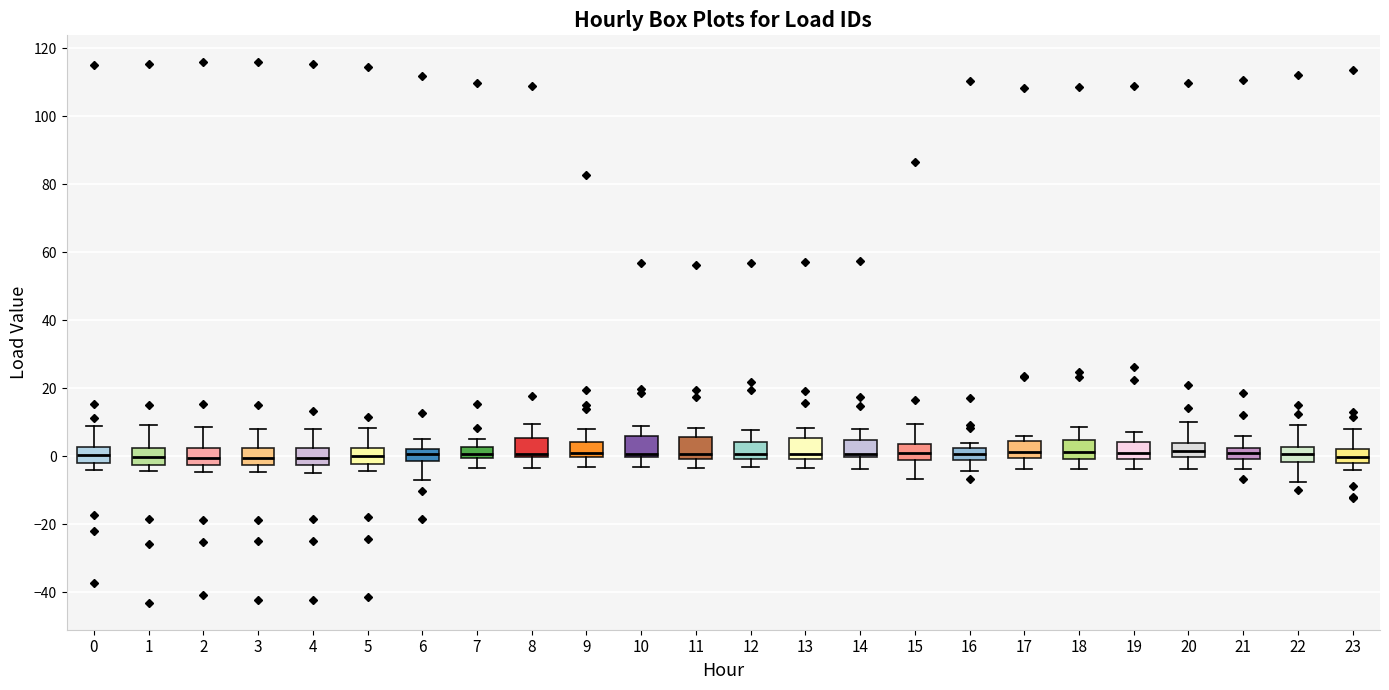

Reading left to right, transcribe this box plot: for each box, give where its median line is, the range the box spans, and where its two whiskers end, as read against the y-axis. The values are not printed on the chart, so give them approximately, as read against the axis.

0: median 0, box -2 to 2, whiskers -4 to 8
1: median 0, box -2 to 2, whiskers -4 to 10
2: median 0, box -2 to 2, whiskers -4 to 8
3: median 0, box -2 to 2, whiskers -4 to 8
4: median 0, box -2 to 2, whiskers -4 to 8
5: median 0, box -2 to 2, whiskers -4 to 8
6: median 0, box -2 to 2, whiskers -6 to 4
7: median 0 (inside the box), box 0 to 2, whiskers -4 to 6
8: median 0 (just above the box's lower edge), box 0 to 6, whiskers -4 to 10
9: median 2, box 0 to 4, whiskers -4 to 8
10: median 0 (just above the box's lower edge), box 0 to 6, whiskers -4 to 8
11: median 0 (just above the box's lower edge), box 0 to 6, whiskers -4 to 8
12: median 0 (just above the box's lower edge), box 0 to 4, whiskers -4 to 8
13: median 0 (just above the box's lower edge), box 0 to 6, whiskers -4 to 8
14: median 0 (just above the box's lower edge), box 0 to 4, whiskers -4 to 8
15: median 0, box -2 to 4, whiskers -6 to 10
16: median 0, box -2 to 2, whiskers -4 to 4
17: median 2, box 0 to 4, whiskers -4 to 6
18: median 2, box 0 to 4, whiskers -4 to 8
19: median 2, box 0 to 4, whiskers -4 to 8
20: median 2, box 0 to 4, whiskers -4 to 10
21: median 2 (inside the box), box 0 to 2, whiskers -4 to 6
22: median 0, box -2 to 2, whiskers -8 to 10
23: median 0, box -2 to 2, whiskers -4 to 8